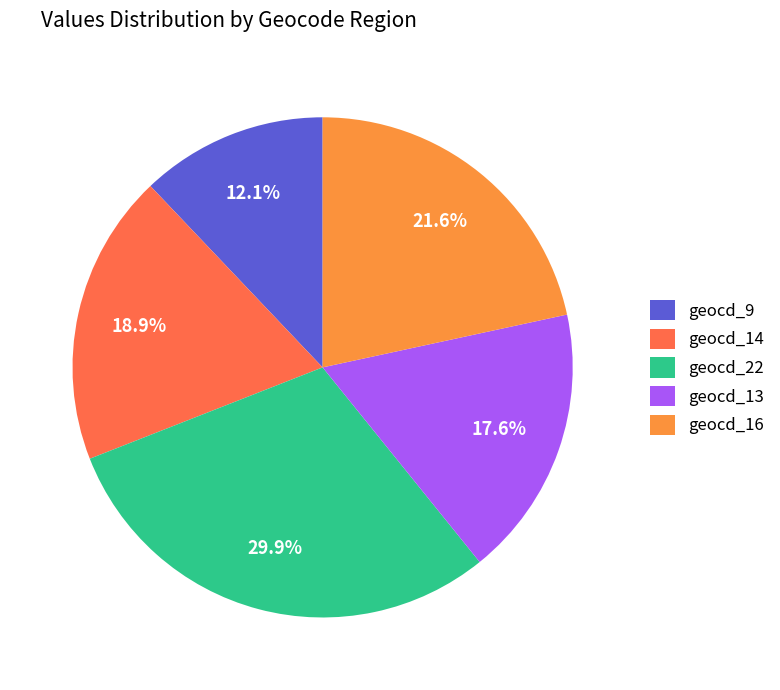

To the nearest percent, what portion does geocd_9 represent?

12%